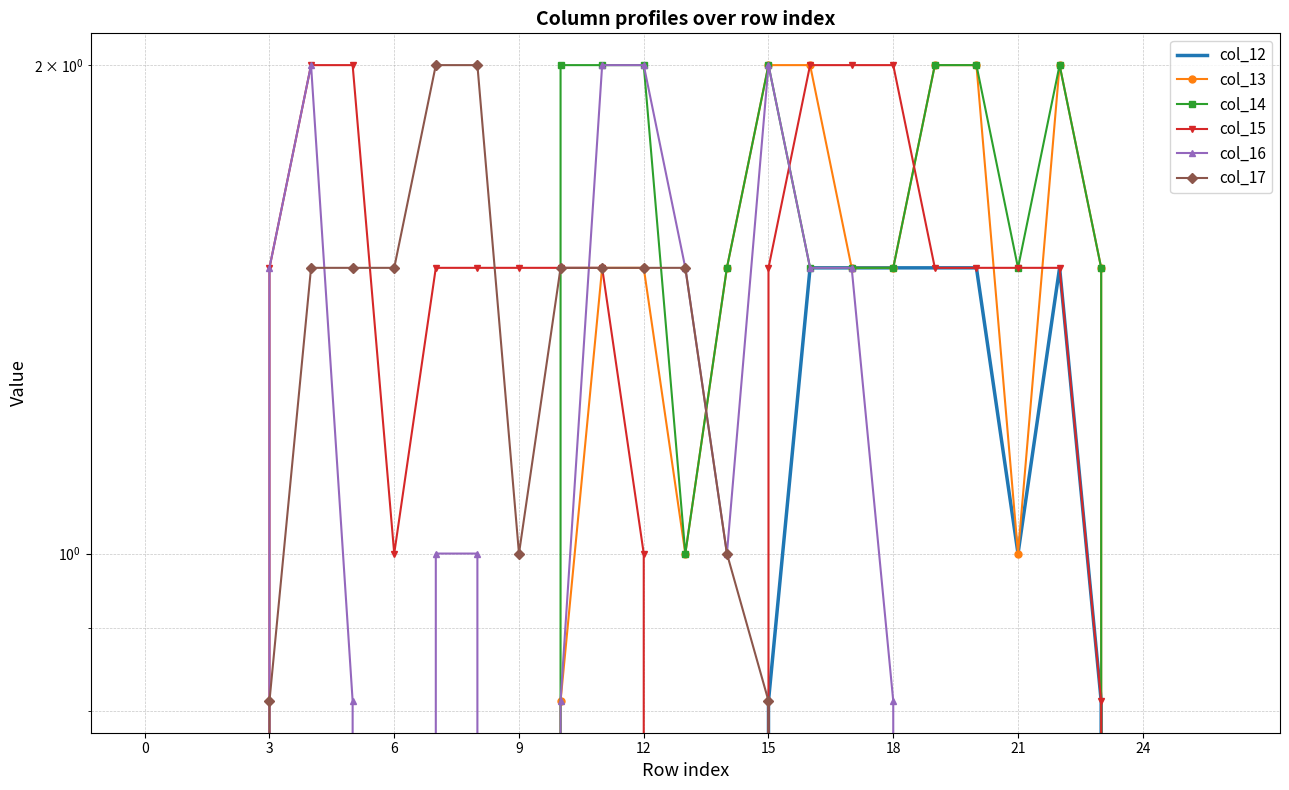

Reading left to right, extract all data points from this chart.

col_12: 0.0	0.0	0.0	0.0	0.0	0.0	0.0	0.0	0.0	0.0	0.0	0.0	0.0	0.0	0.0	0.8	1.5	1.5	1.5	1.5	1.5	1.0	1.5	0.8	0.0	0.0	0.0
col_13: 0.0	0.0	0.0	0.0	0.0	0.0	0.0	0.0	0.0	0.0	0.8	1.5	1.5	1.0	1.5	2.0	2.0	1.5	1.5	2.0	2.0	1.0	2.0	1.5	0.0	0.0	0.0
col_14: 0.0	0.0	0.0	0.0	0.0	0.0	0.0	0.0	0.0	0.0	2.0	2.0	2.0	1.0	1.5	2.0	1.5	1.5	1.5	2.0	2.0	1.5	2.0	1.5	0.0	0.0	0.0
col_15: 0.0	0.0	0.0	1.5	2.0	2.0	1.0	1.5	1.5	1.5	1.5	1.5	1.0	0.0	0.0	1.5	2.0	2.0	2.0	1.5	1.5	1.5	1.5	0.8	0.0	0.0	0.0
col_16: 0.0	0.0	0.0	1.5	2.0	0.8	0.0	1.0	1.0	0.0	0.8	2.0	2.0	1.5	1.0	2.0	1.5	1.5	0.8	0.0	0.0	0.0	0.0	0.0	0.0	0.0	0.0
col_17: 0.0	0.0	0.0	0.8	1.5	1.5	1.5	2.0	2.0	1.0	1.5	1.5	1.5	1.5	1.0	0.8	0.0	0.0	0.0	0.0	0.0	0.0	0.0	0.0	0.0	0.0	0.0